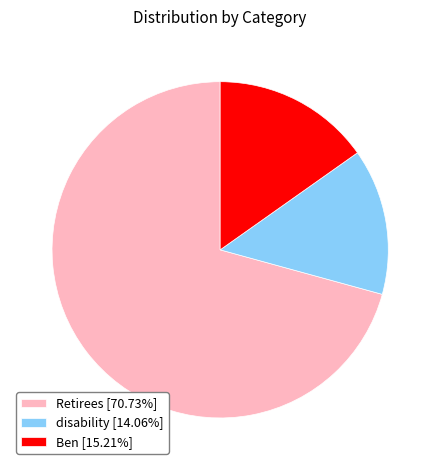

Count the number of slices in the pie.

3